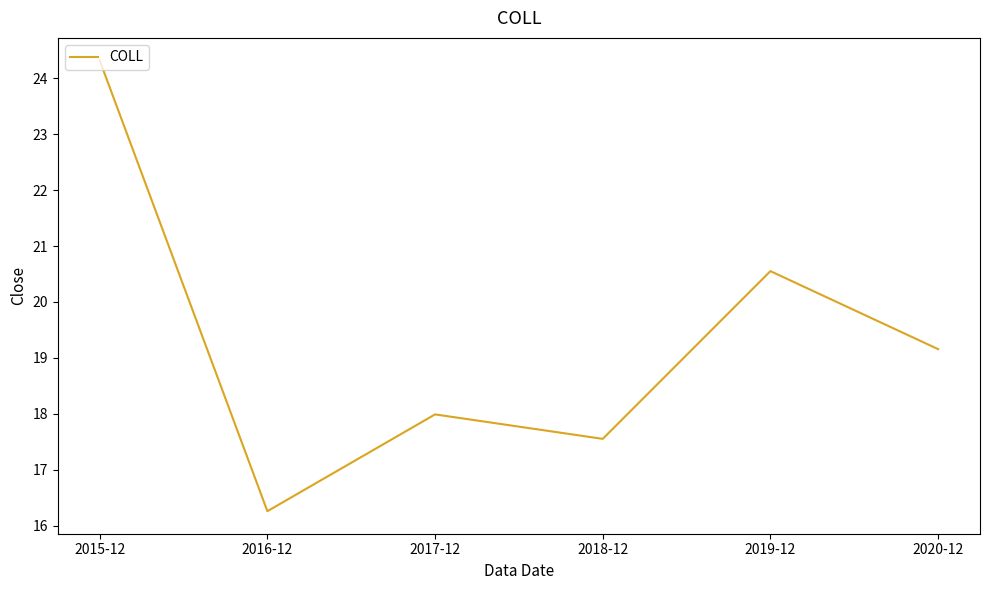

What is the average value?

19.3